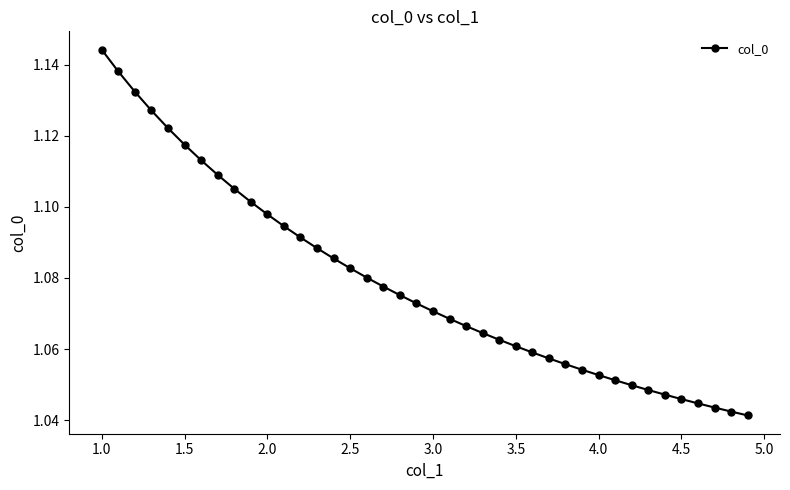

What is the sum of all values?

43.1